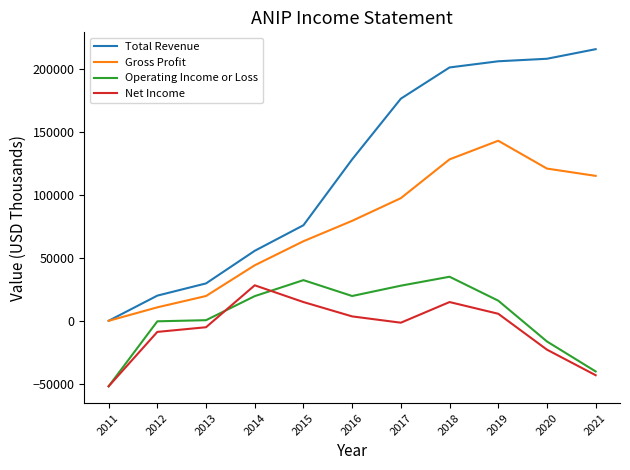

True or false: Total Revenue and Operating Income or Loss cross at least once.

False